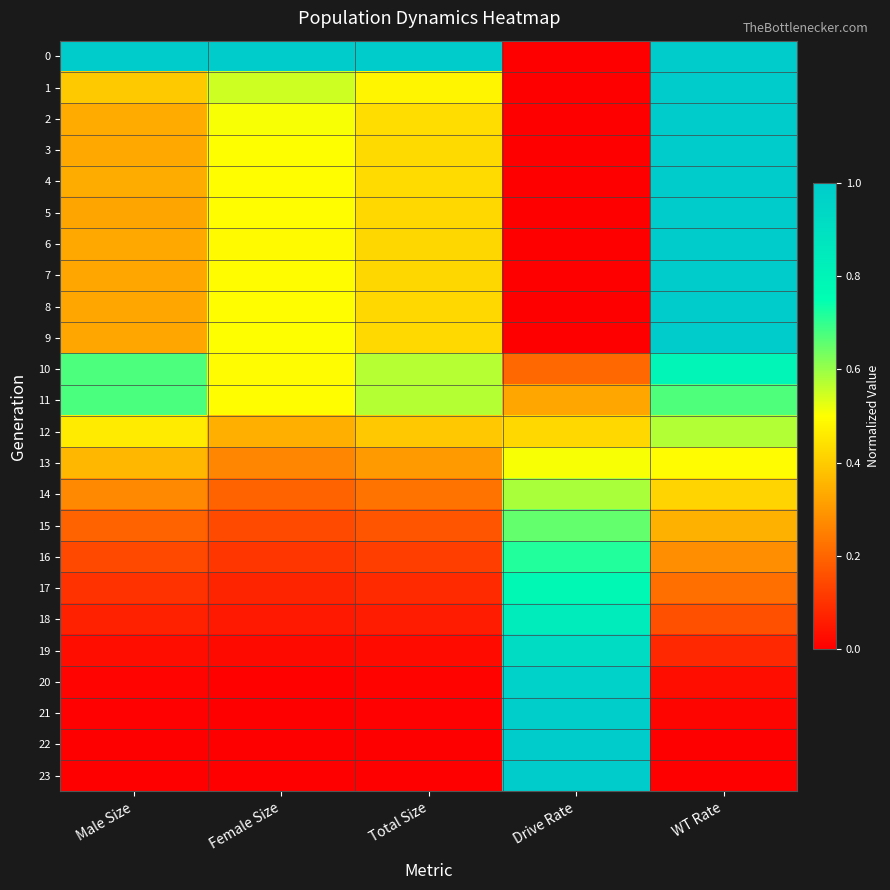

At Total Size, list the series in order from largest to smallest.

0, 11, 10, 1, 2, 4, 3, 9, 8, 5, 7, 6, 12, 13, 14, 15, 16, 17, 18, 19, 20, 21, 22, 23